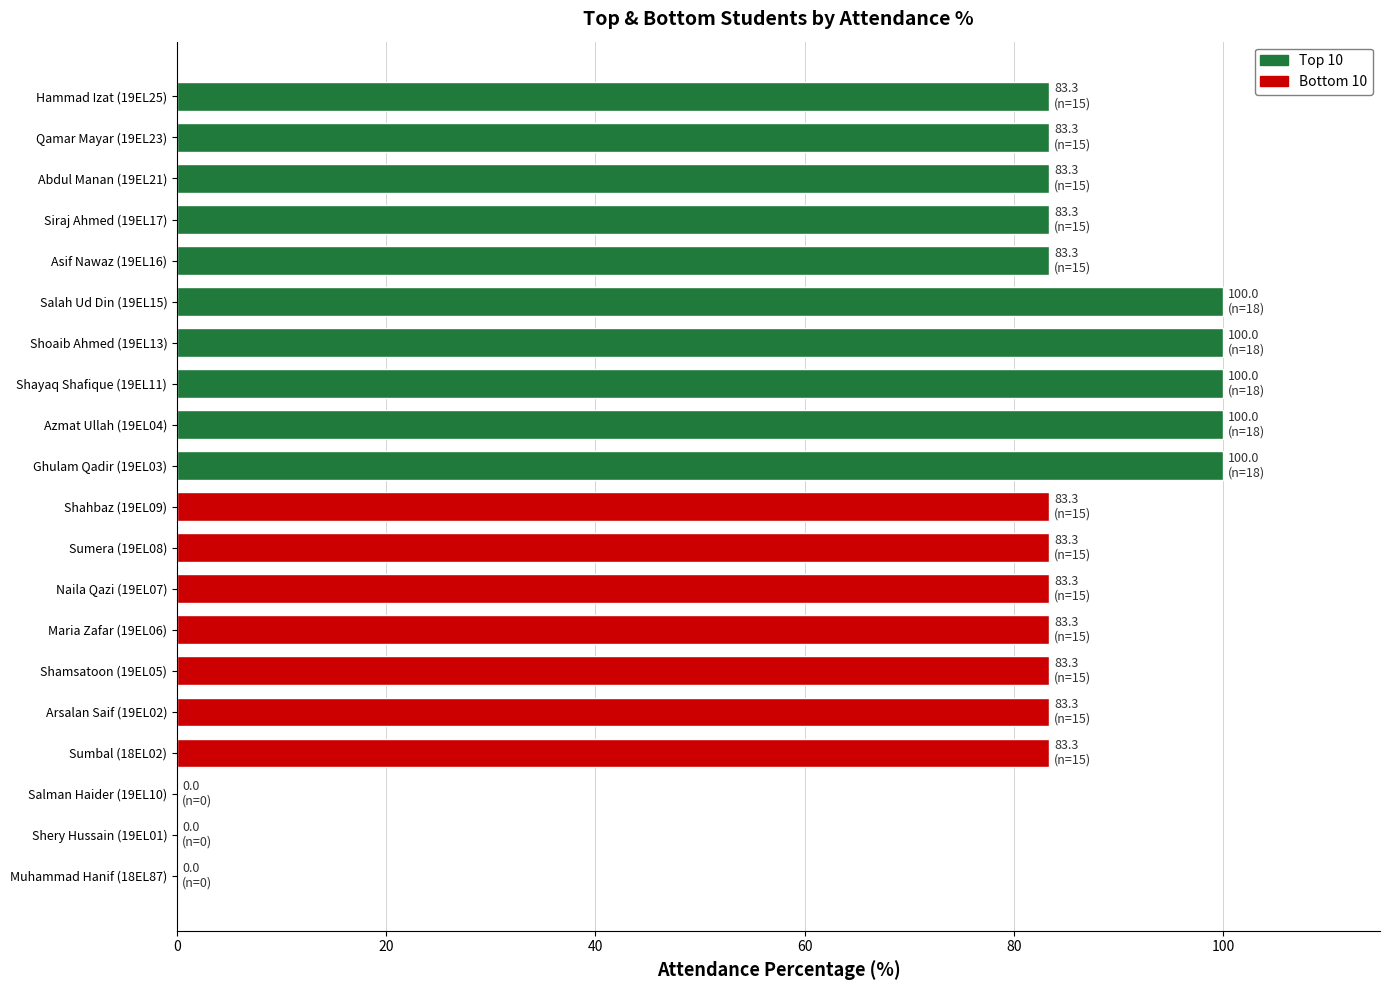

What is the sum of all values?

1500.0